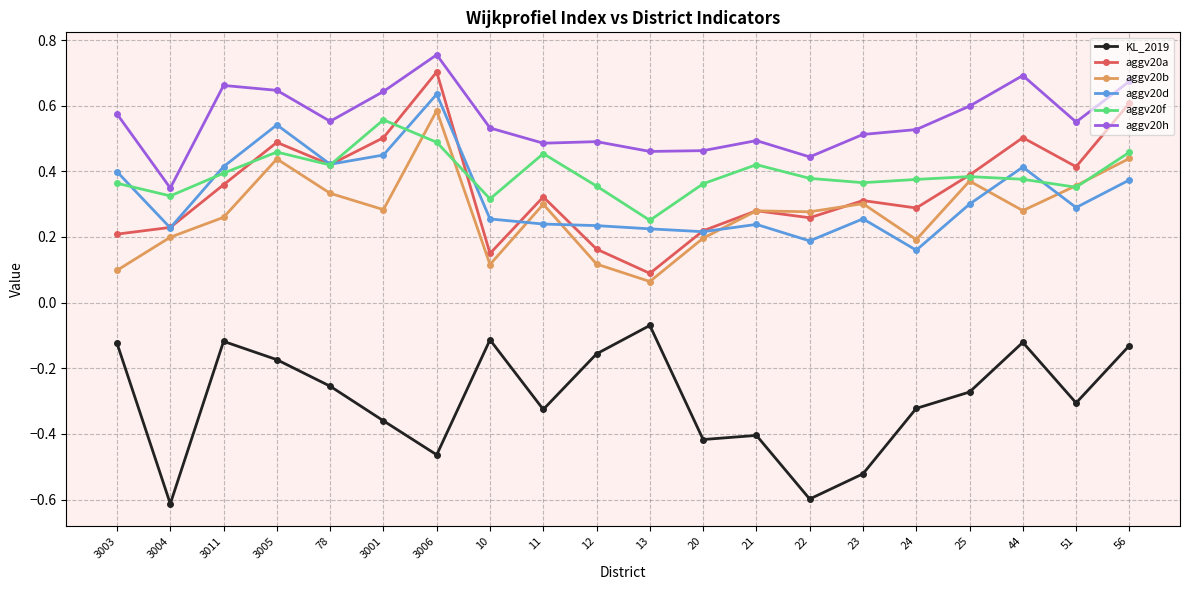

At which category does aggv20a reach its first local peak?

3005